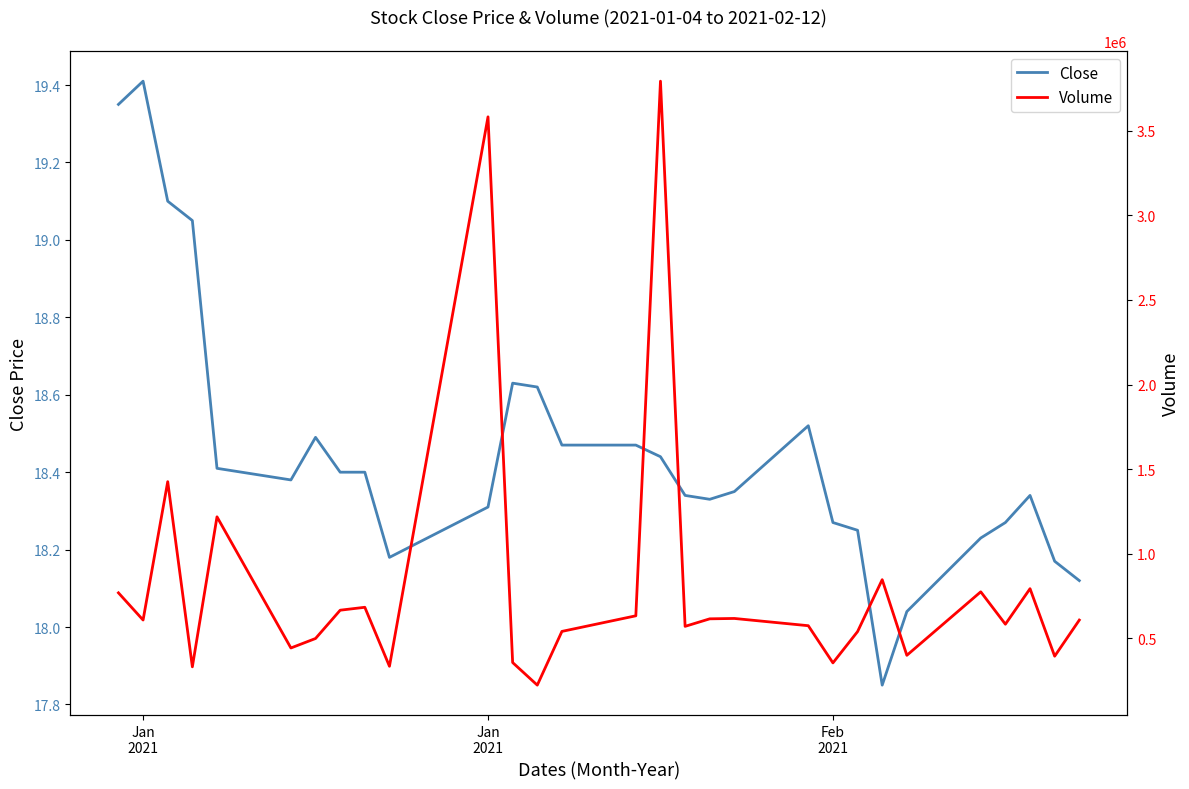

How many interior local valleys does the Close series have?

4